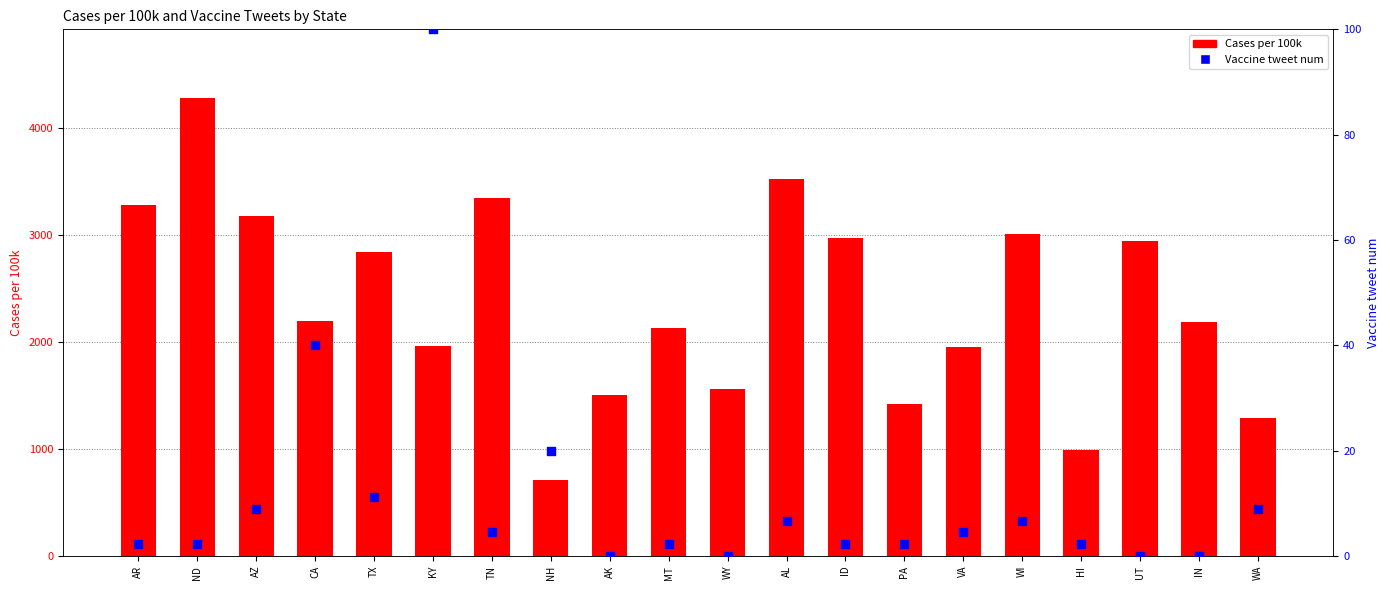

What is the total value across all series at NH?

732.9